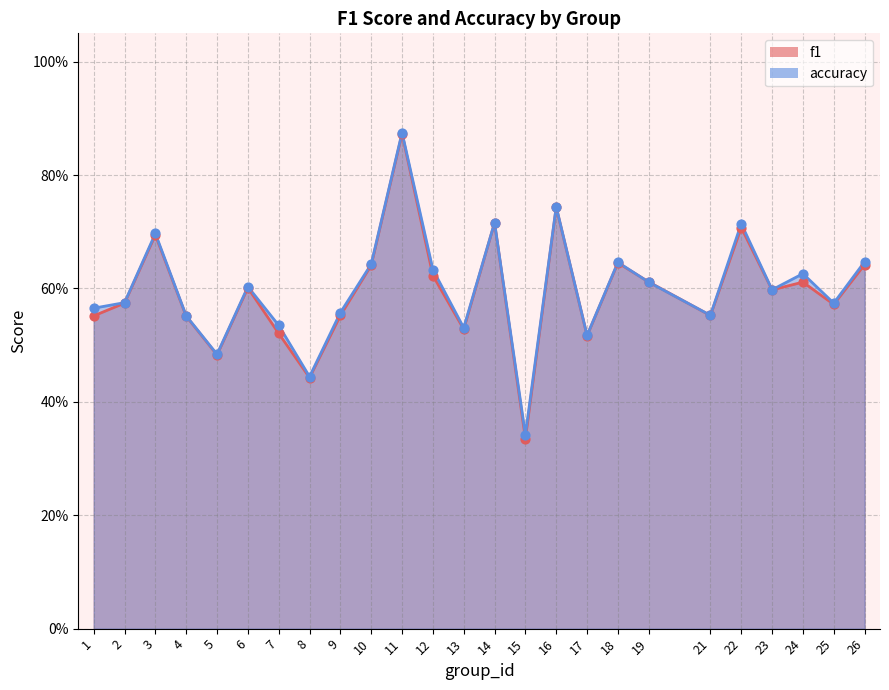

Which series reaches the minimum Y coordinate?

f1